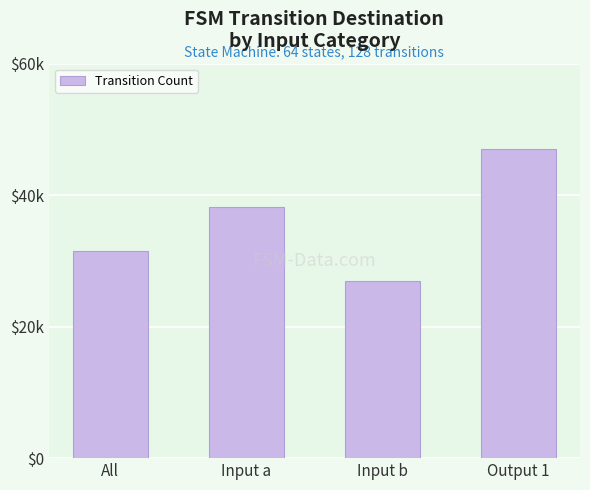

Rank the categories by value from highest to lowest.

Output 1, Input a, All, Input b